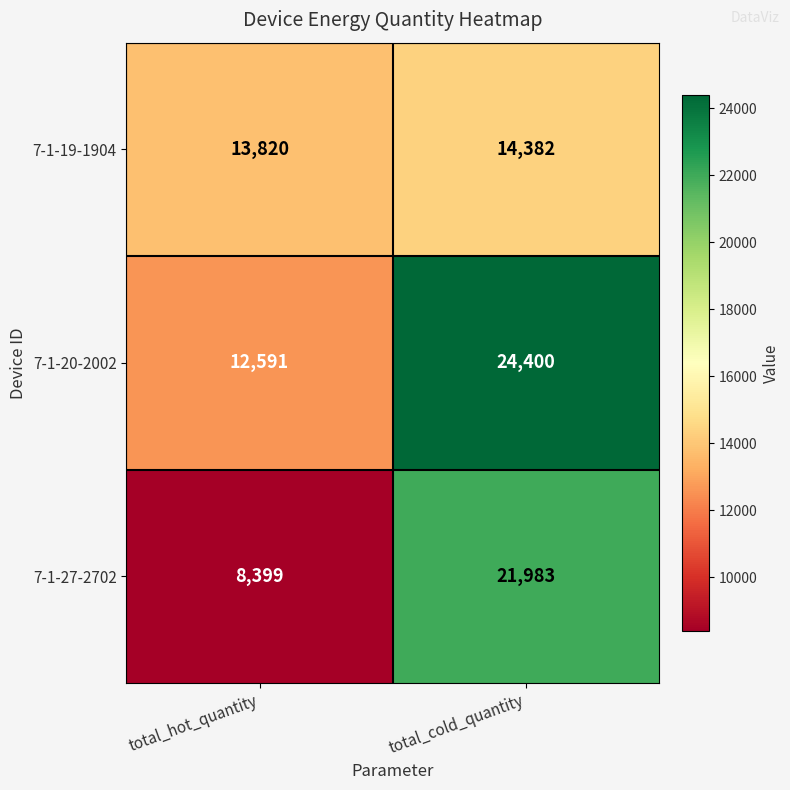

Read the 7-1-20-2002 value at total_cold_quantity.

24400